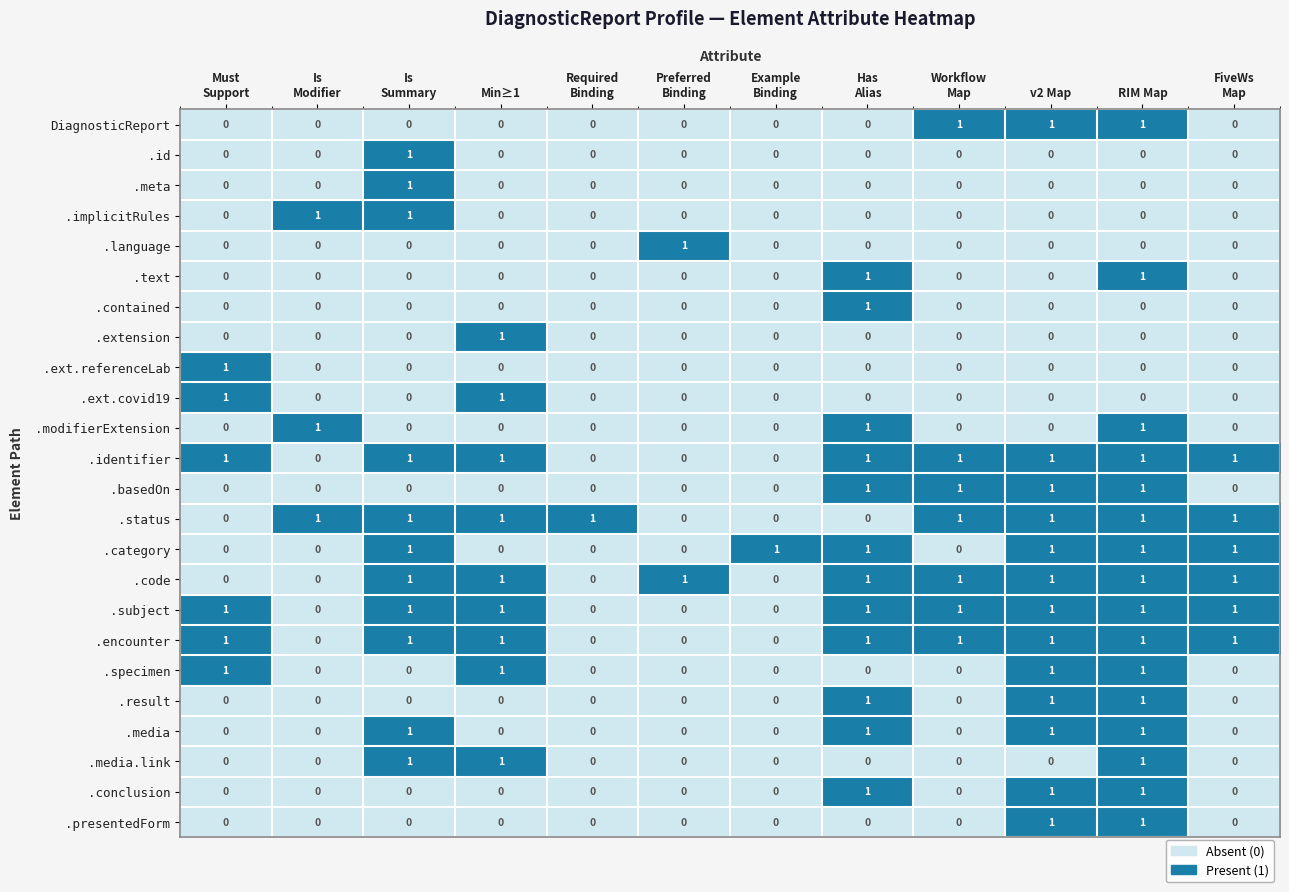

The value of .presentedForm at v2 Map is 1. True or false?

True